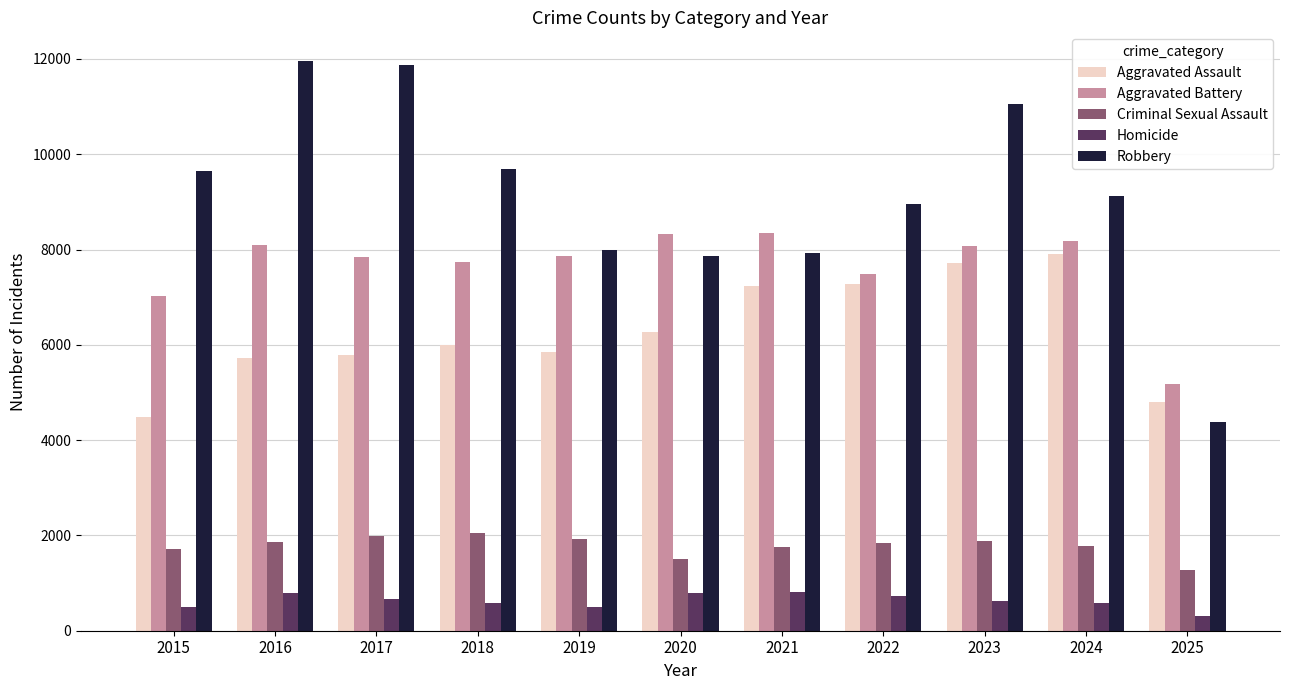

Where does the Robbery series first go above 9115?

2015